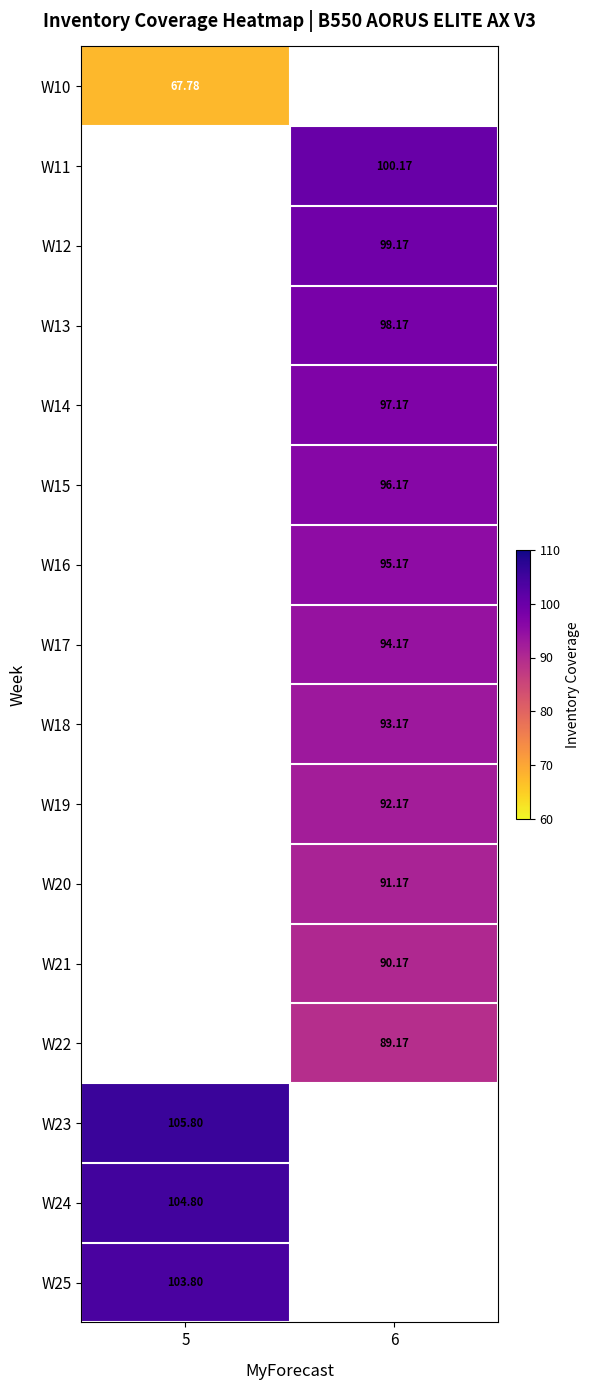

At how many categories does at least one series exceed 104?

1